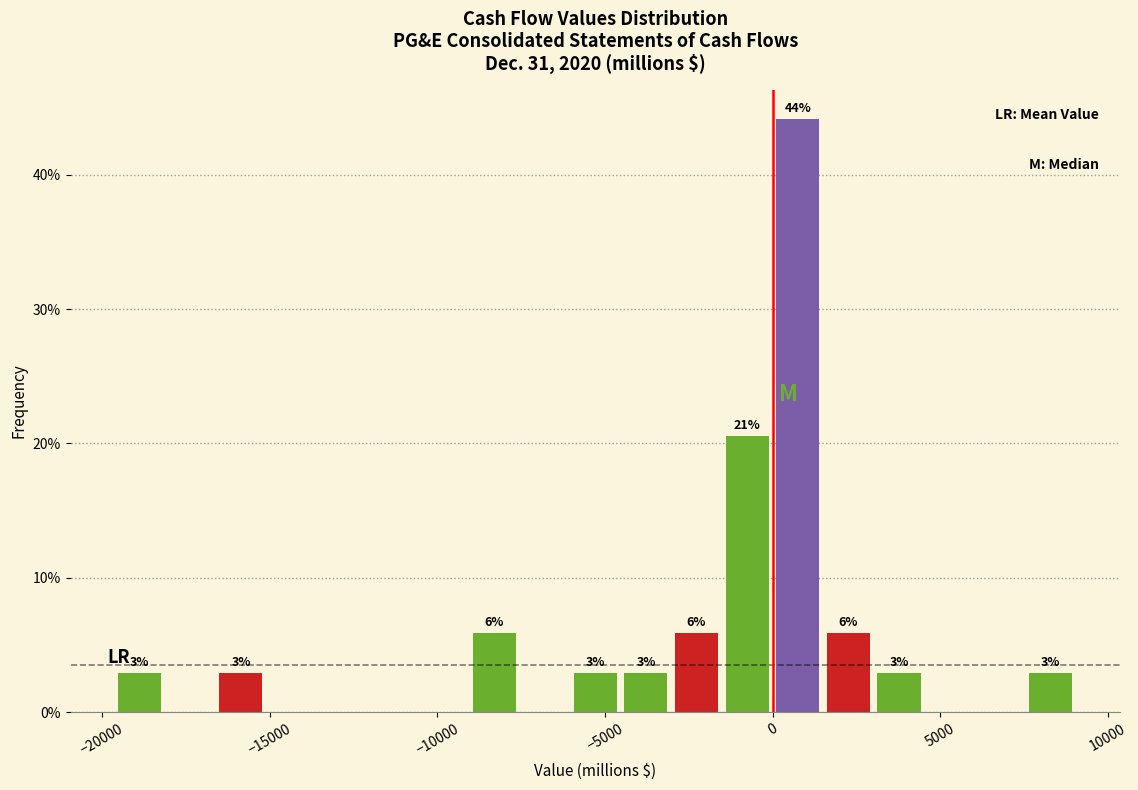

Around what value on the x-axis is the tallest bar? Give the approximate position of its centre, as read against the axis.

1000